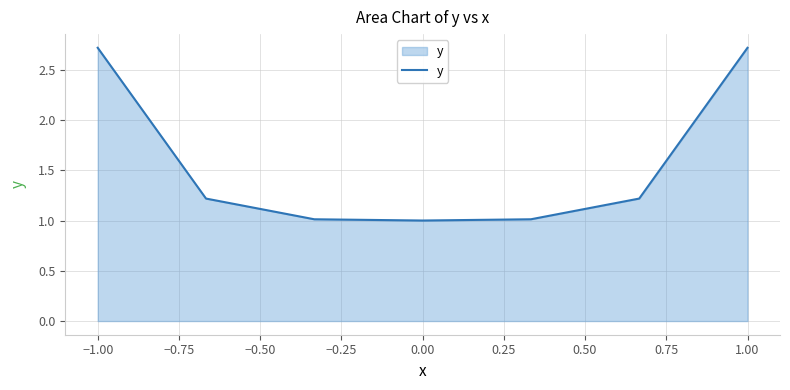

What is the maximum value shown in the chart?

2.7